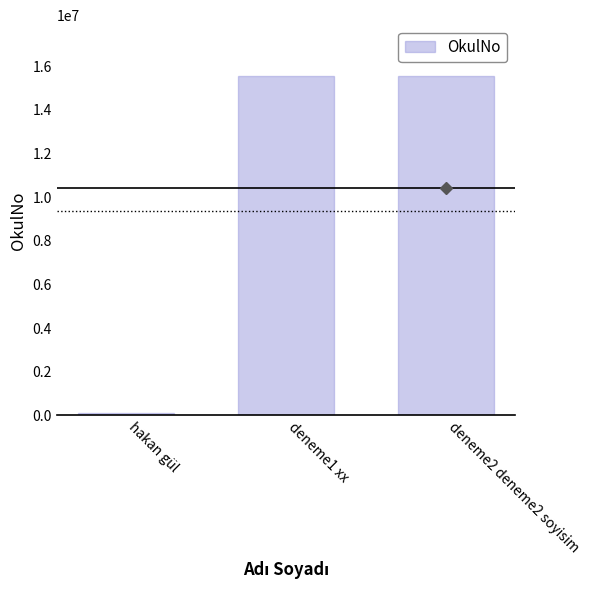

What is the label of the 1st bar from the right?

deneme2 deneme2 soyisim